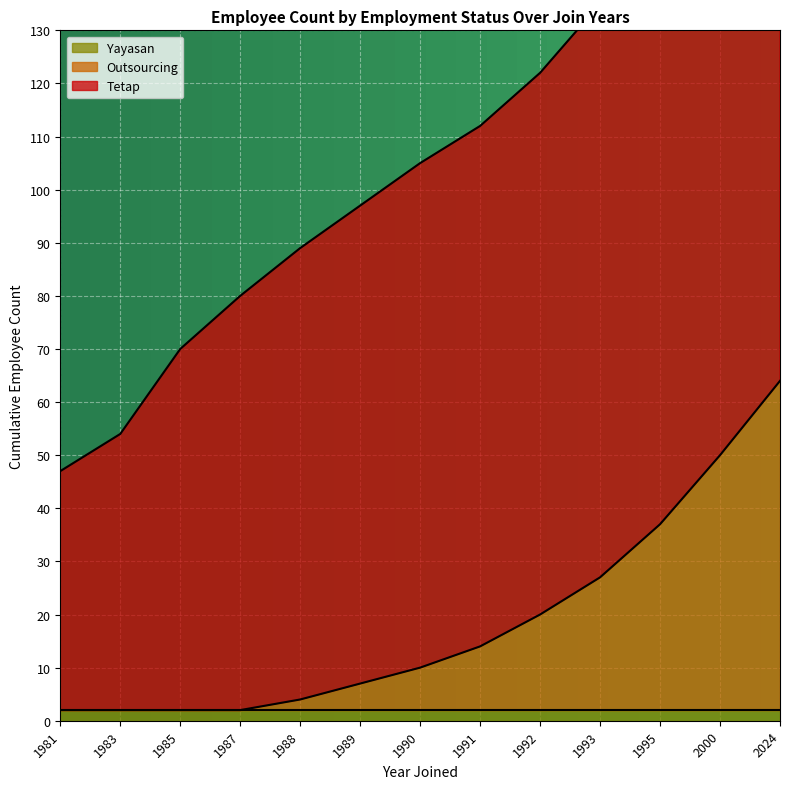

At which category is the sum across all series the highest?

2024